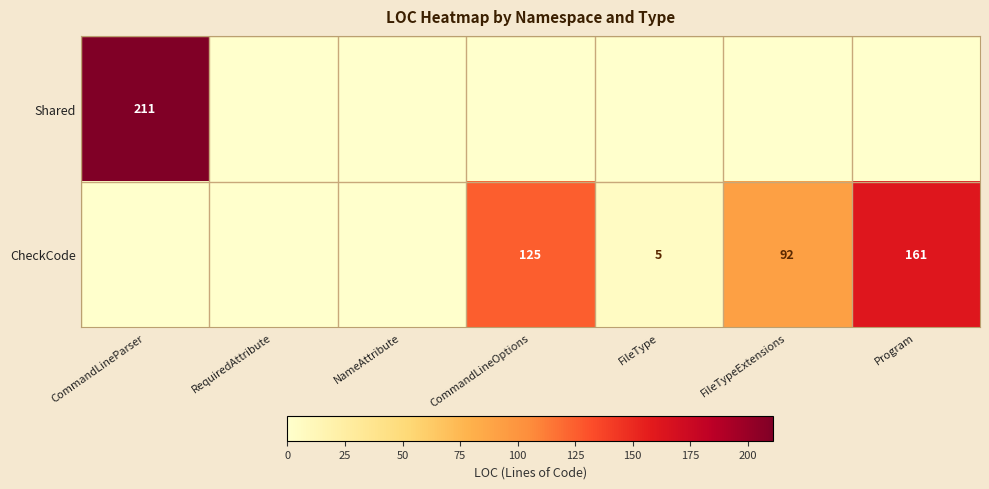

What is the difference between the CheckCode values at FileTypeExtensions and CommandLineOptions?

33